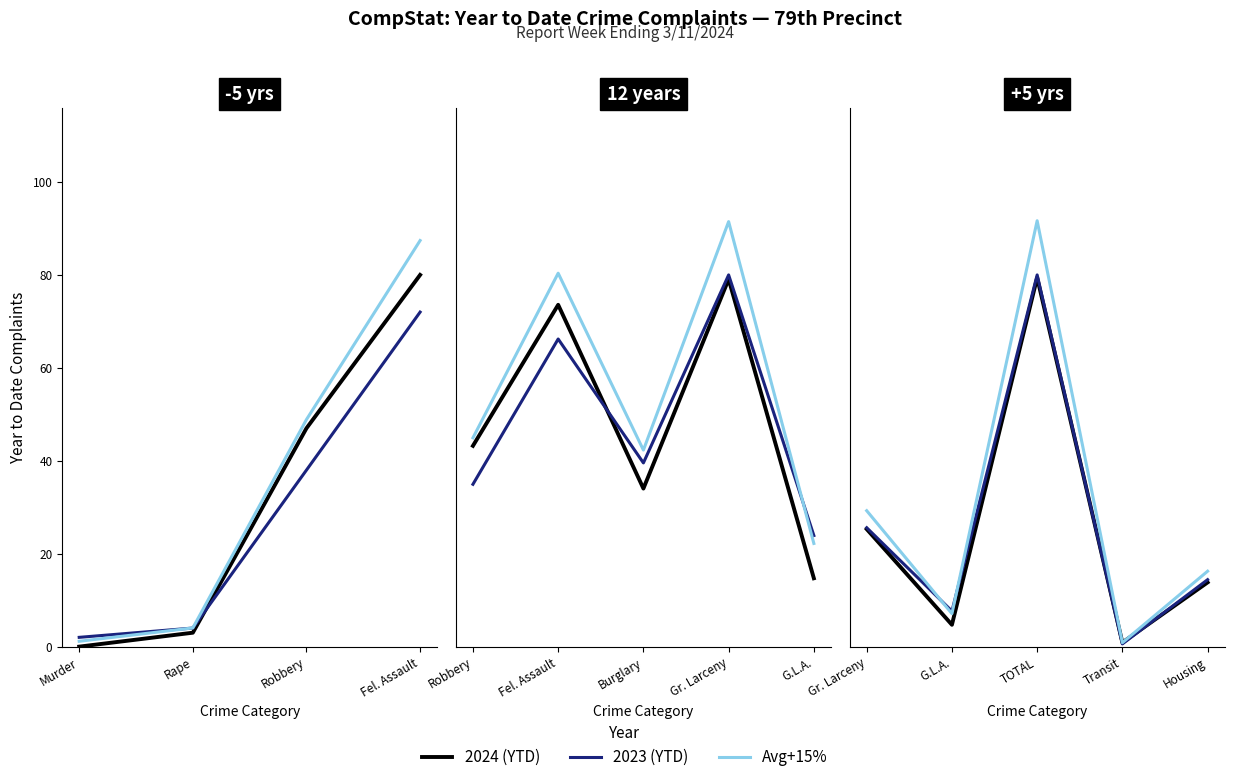

Does the chart have visible grid lines?

No